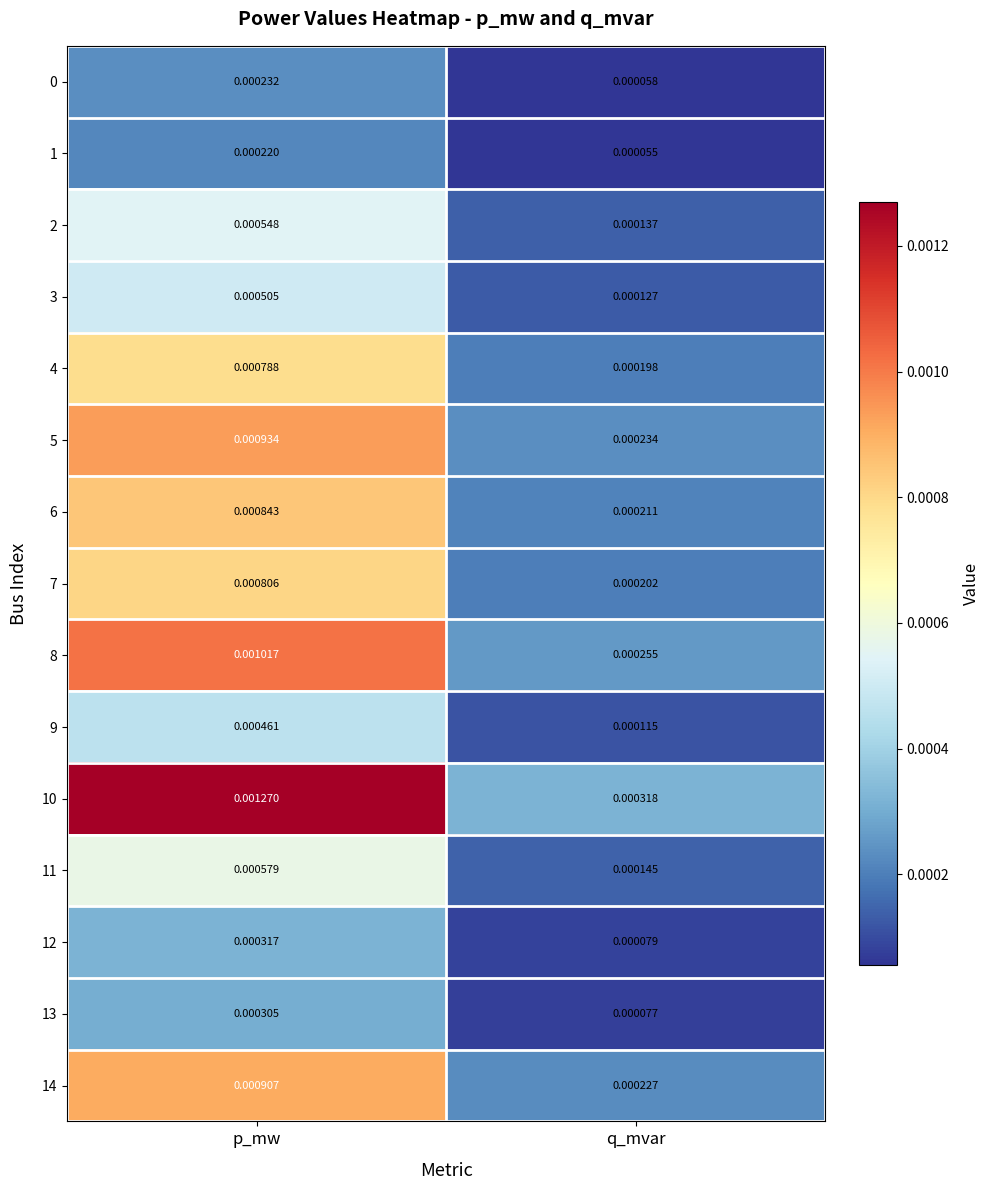

At which label is 8 closest to 0?

q_mvar